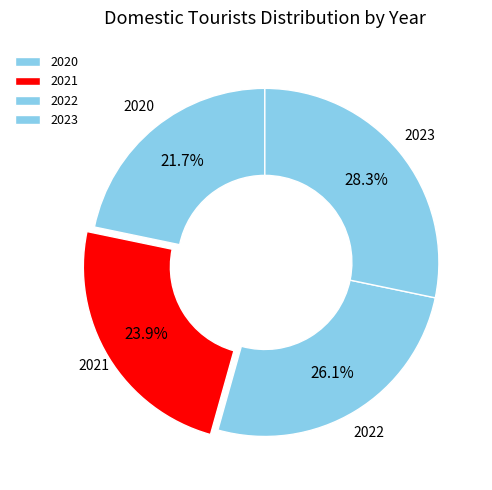

What percentage is the 2021 slice, to the nearest percent?

24%